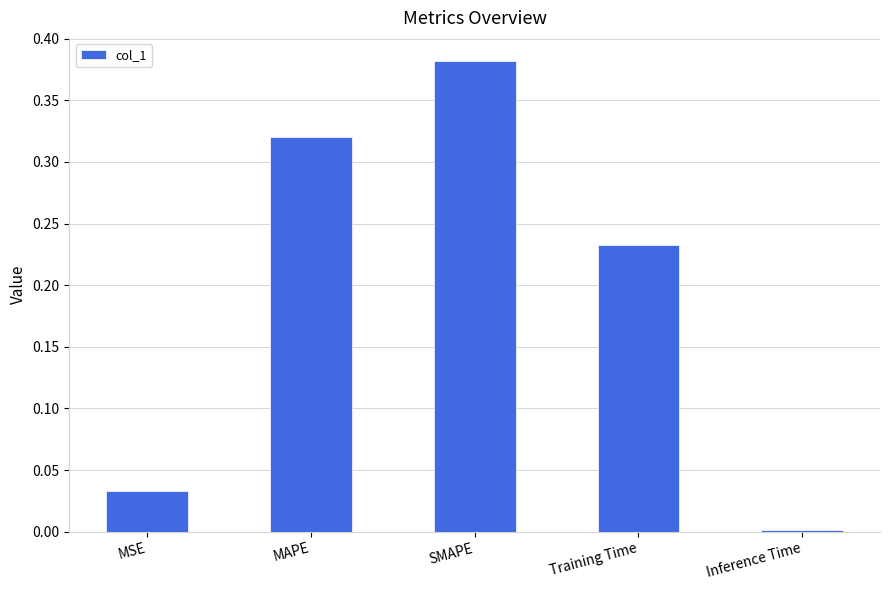

Which category has the highest value across all series?

SMAPE